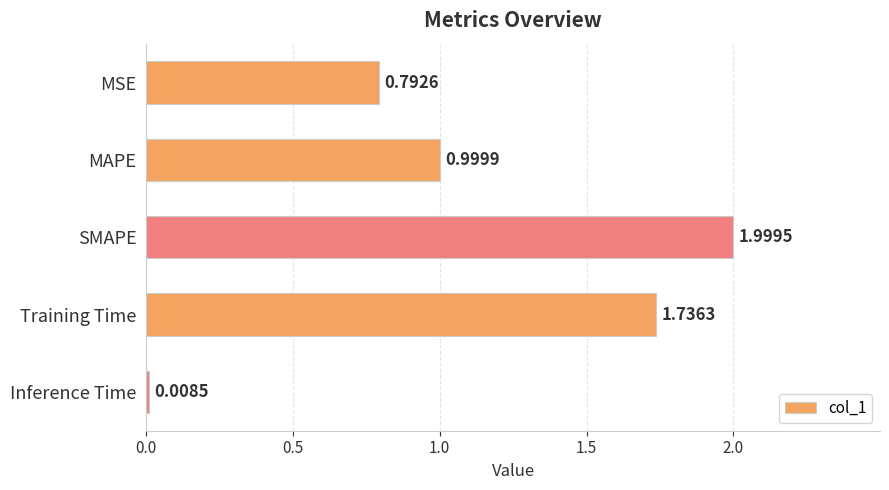

What is the label of the 2nd bar from the bottom?

Training Time